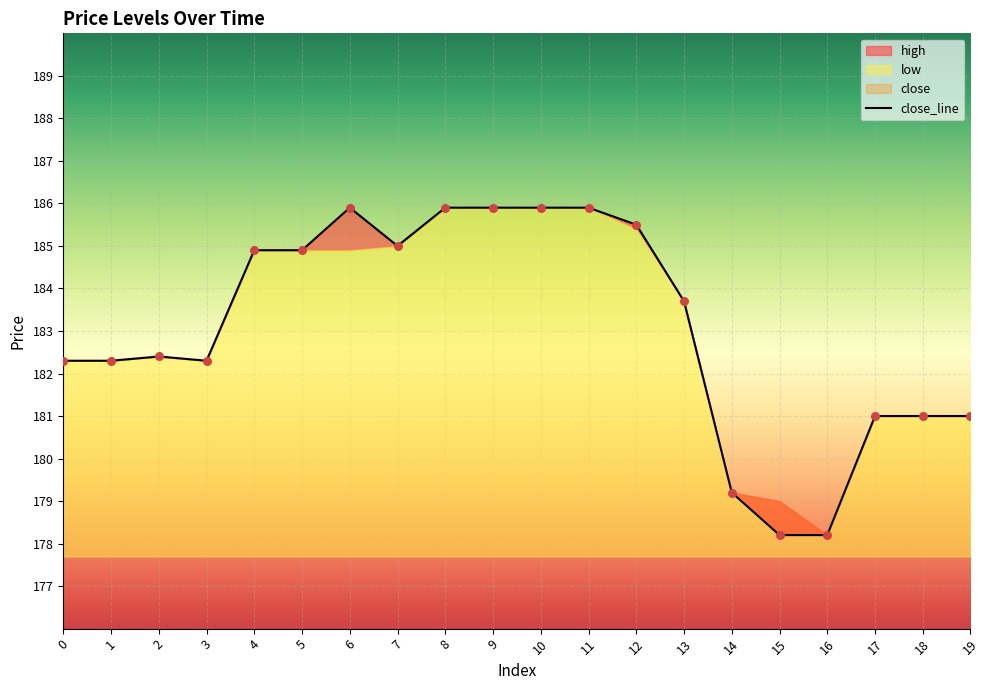

What is the change in value from 3 to 12?

+3.2